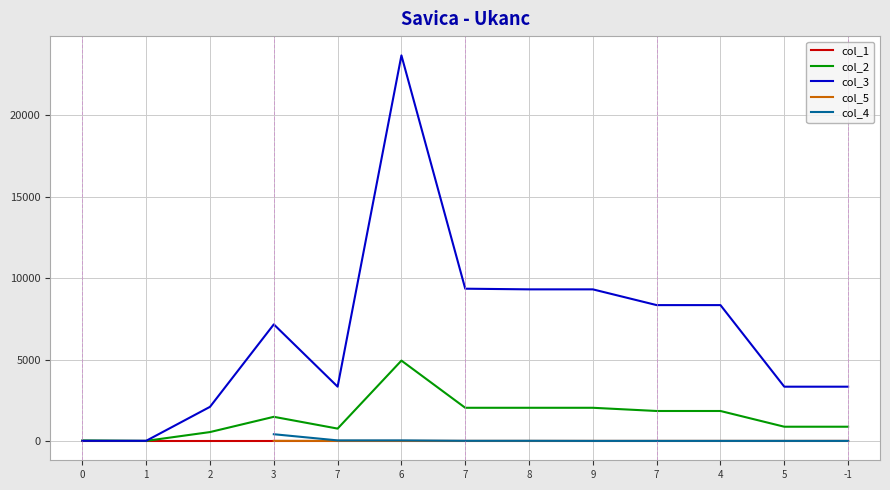

Does the chart have visible grid lines?

Yes